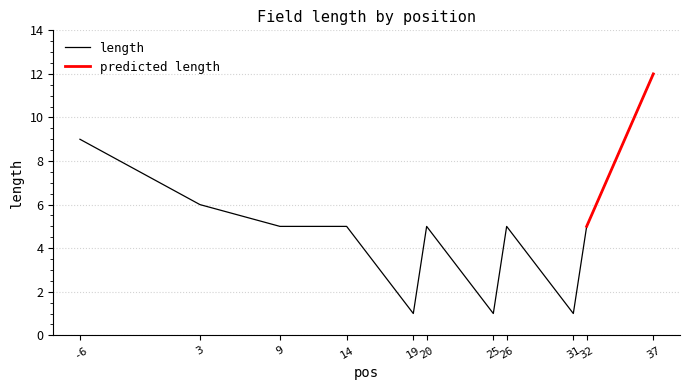

Reading right to left, transcribe all the data shown in this chart.

37=12	32=5	31=1	26=5	25=1	20=5	19=1	14=5	9=5	3=6	-6=9